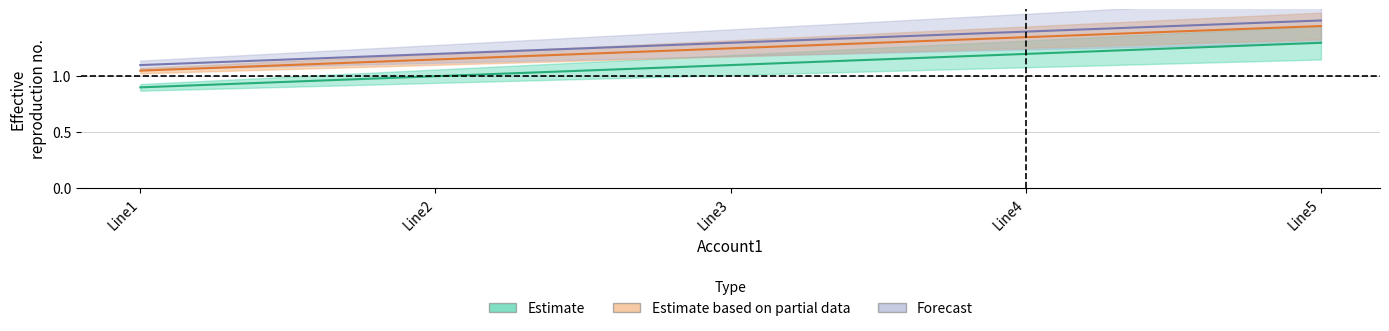

What is the value of the Account4 point at the 1st from the left?

1.1